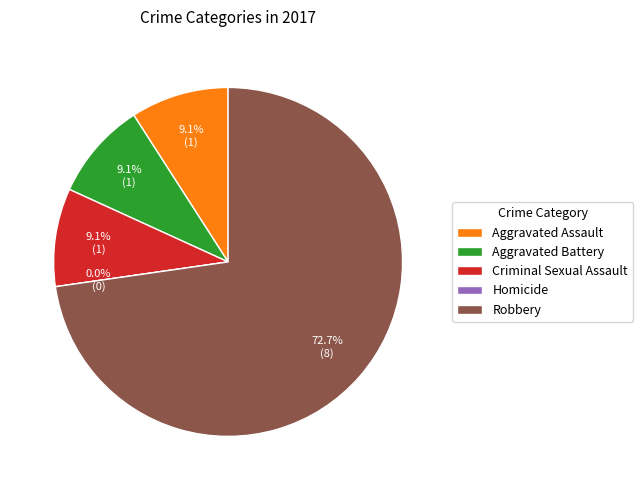

What percentage do Robbery and Homicide together represent?

72.7%